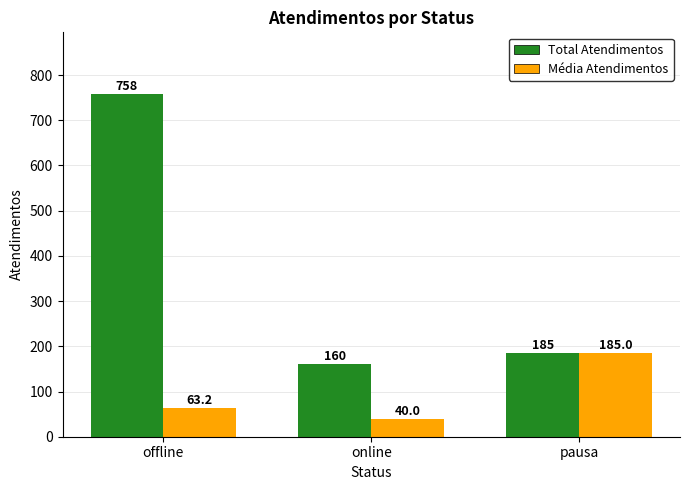

What is the label of the 2nd bar from the right?

online